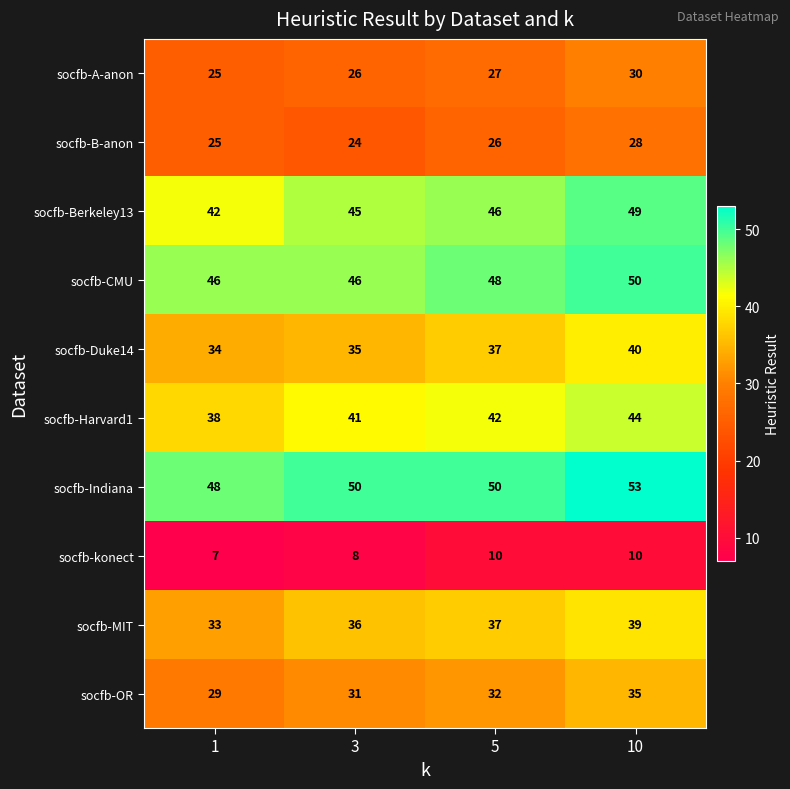

The socfb-MIT series shows 51 at 10. True or false?

False